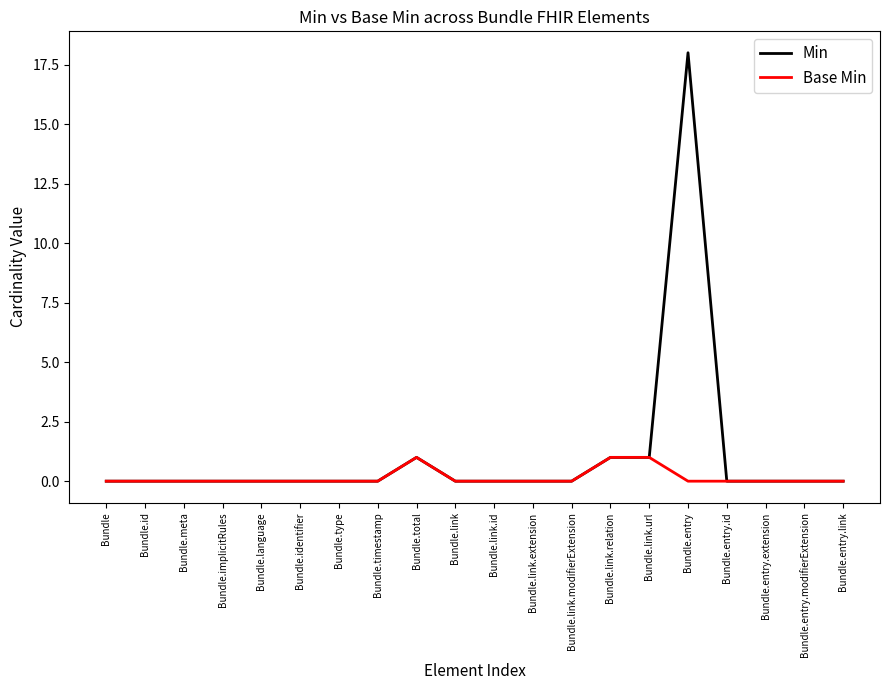

The value of Base Min at Bundle.link.relation is 0. True or false?

False